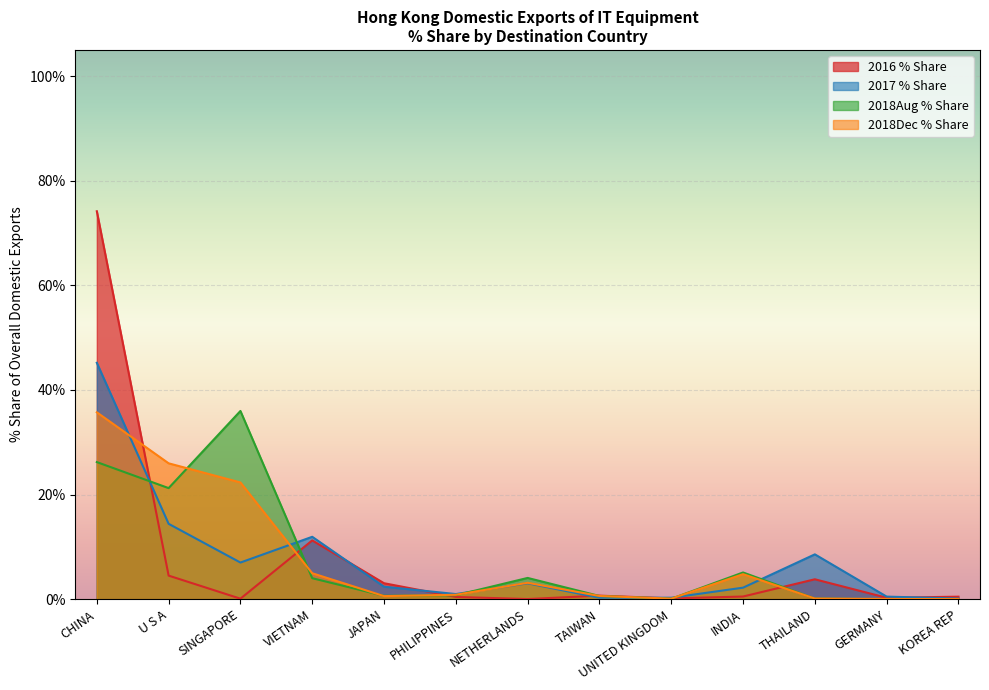

Is it true that 2018Dec % Share equals 2.1 at INDIA?

False